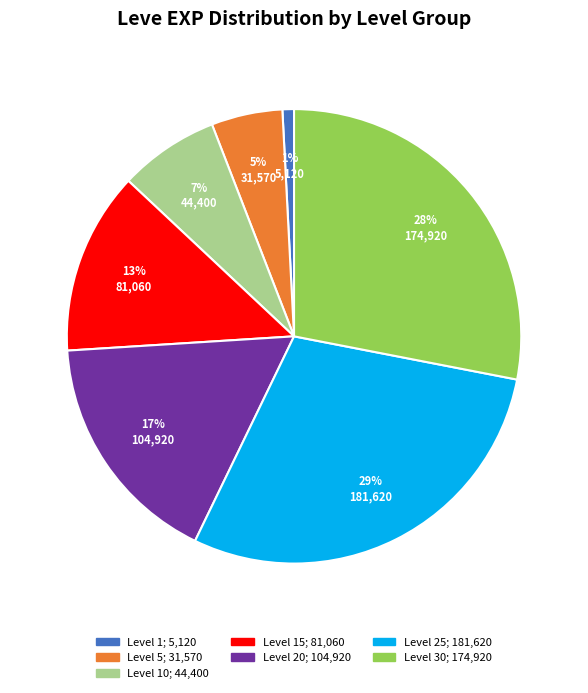

To the nearest percent, what is the difference between the largest and smallest slice percentages?

28%